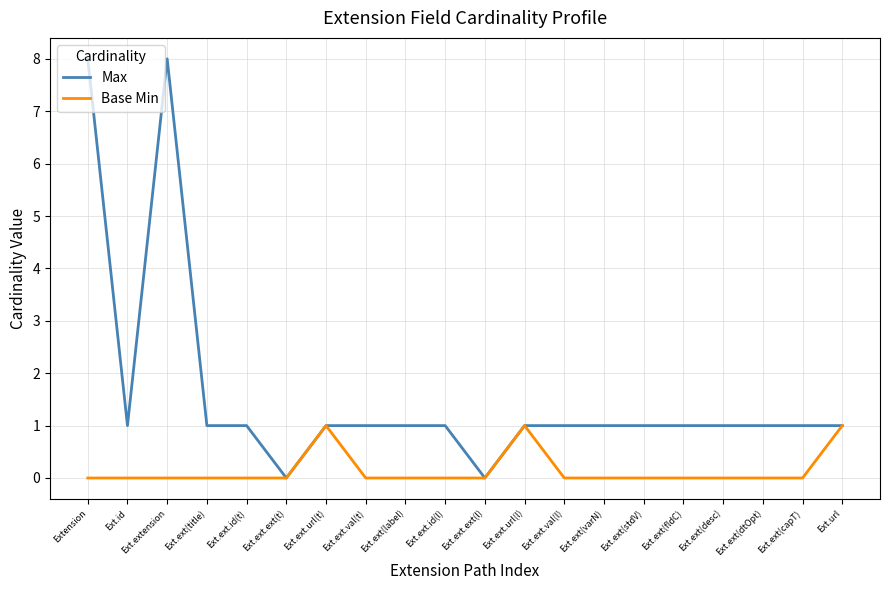

Is it true that Max equals 1 at Ext.ext.url(l)?

True